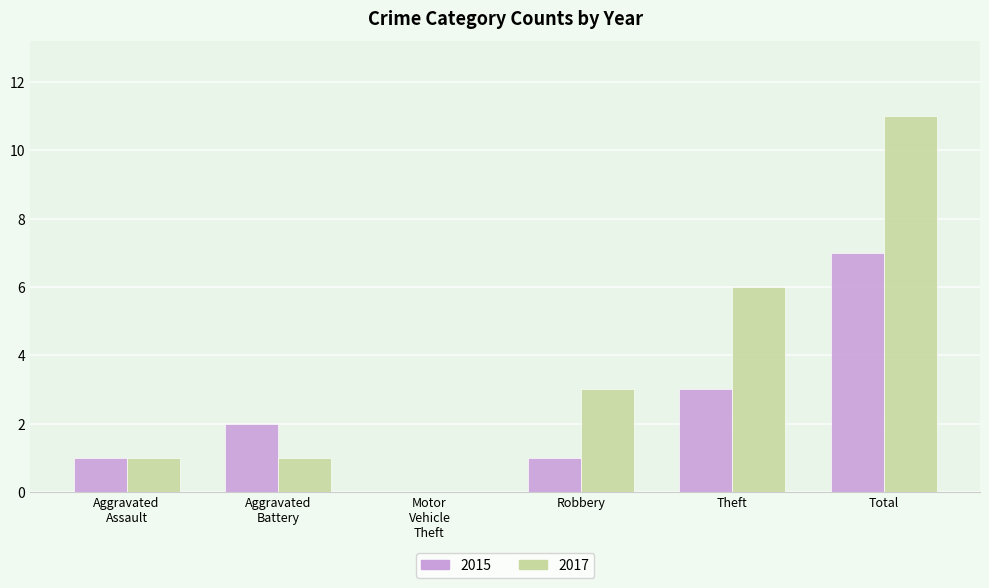

What is the highest value of the 2015 series?

7